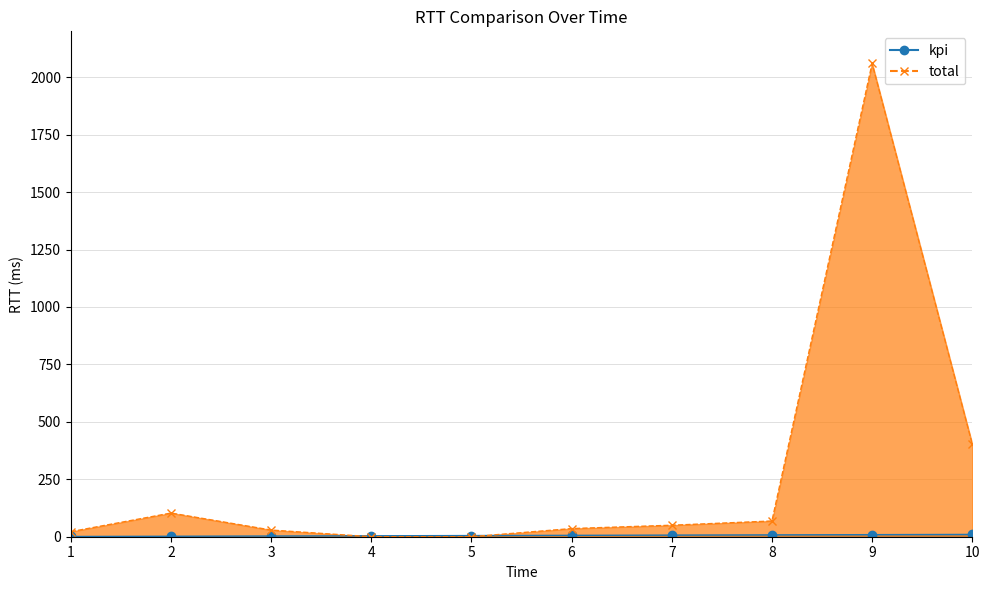

Is the value of kpi at 4 greater than the value of total at 3?

No